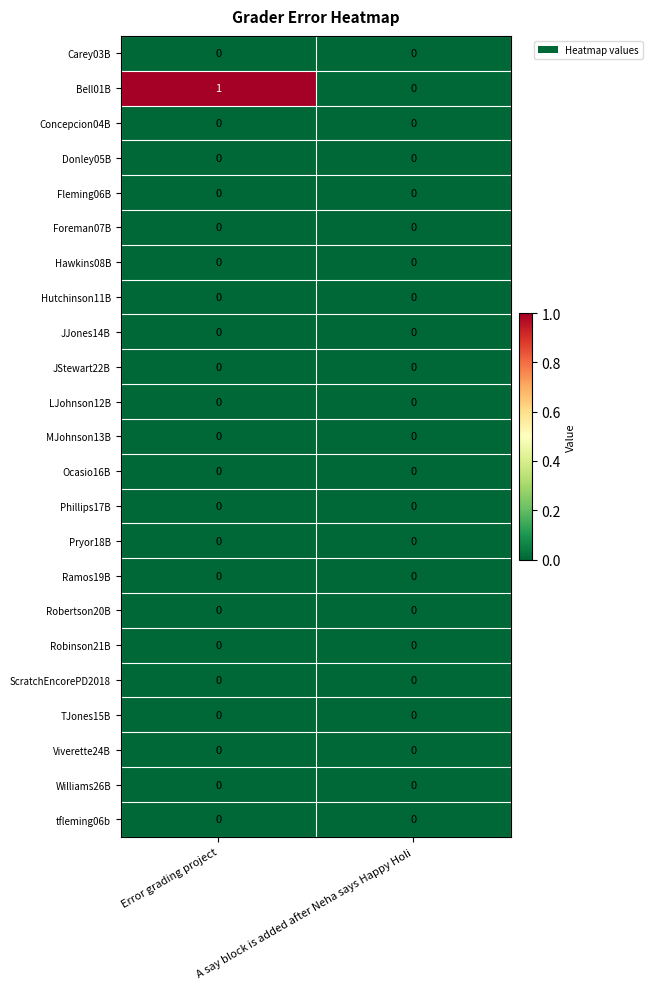

The value of tfleming06b at Error grading project is 0. True or false?

True